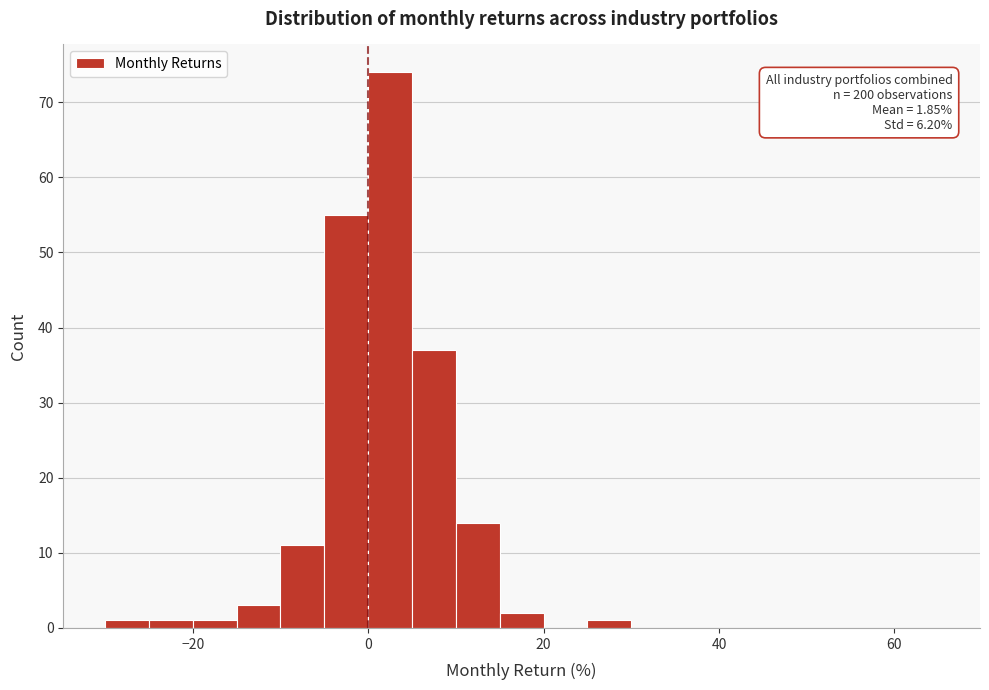

Around what value on the x-axis is the tallest bar? Give the approximate position of its centre, as read against the axis.

2